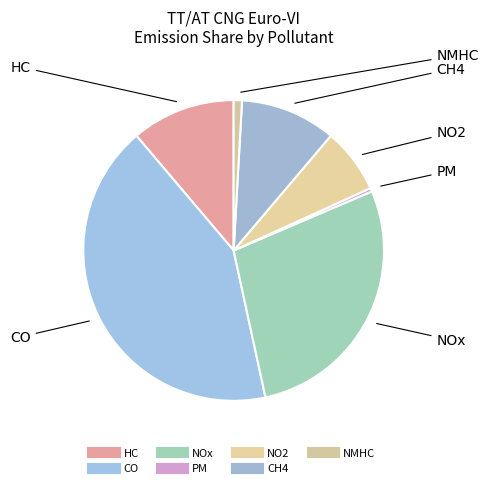

Does NMHC account for over 50% of the chart?

No